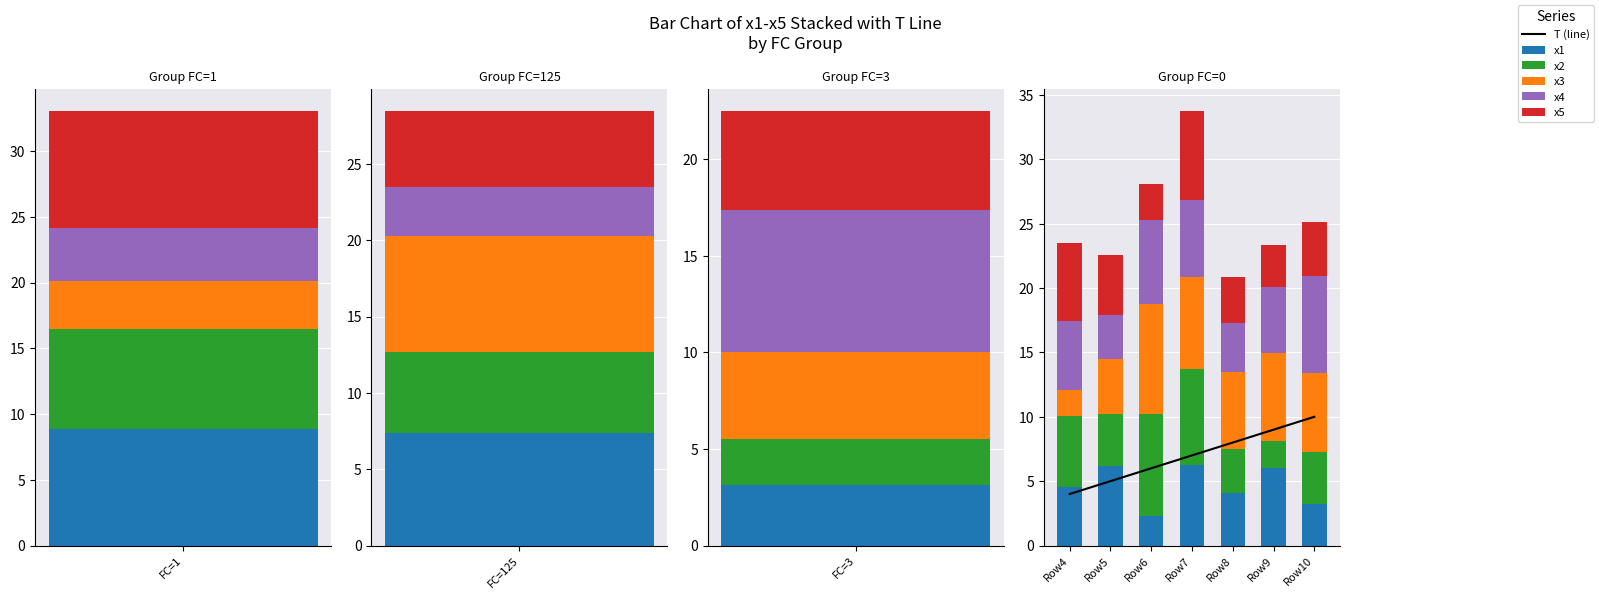

What are all the series names shown in the legend?

T (line), x1, x2, x3, x4, x5